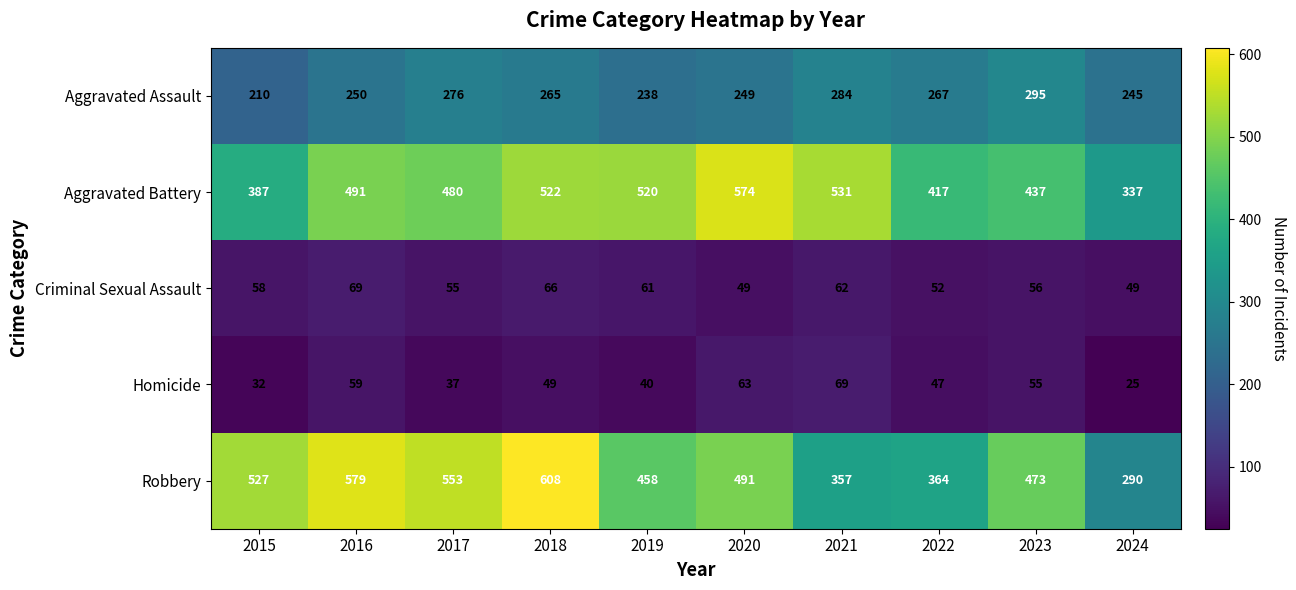

What is the smallest value displayed?

25